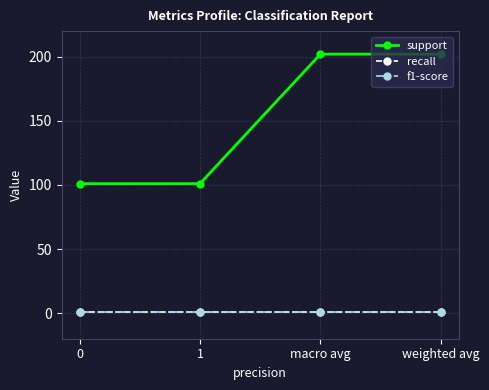

Which series has the largest total across all categories?

support